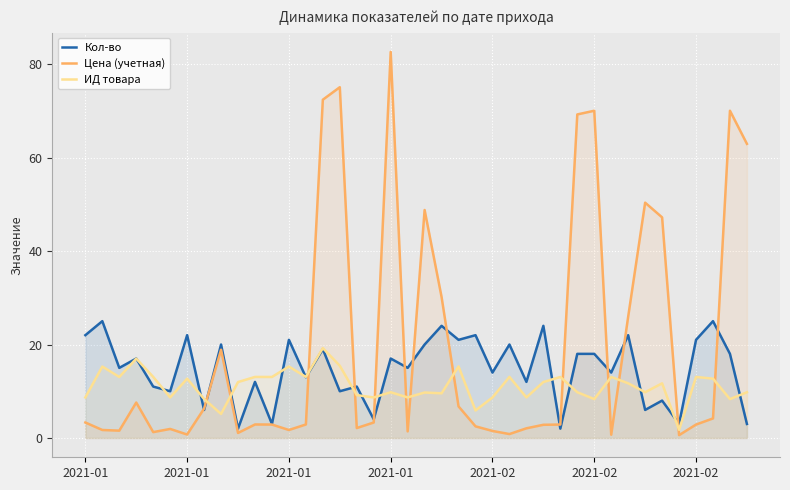

How many series are shown in this chart?

3